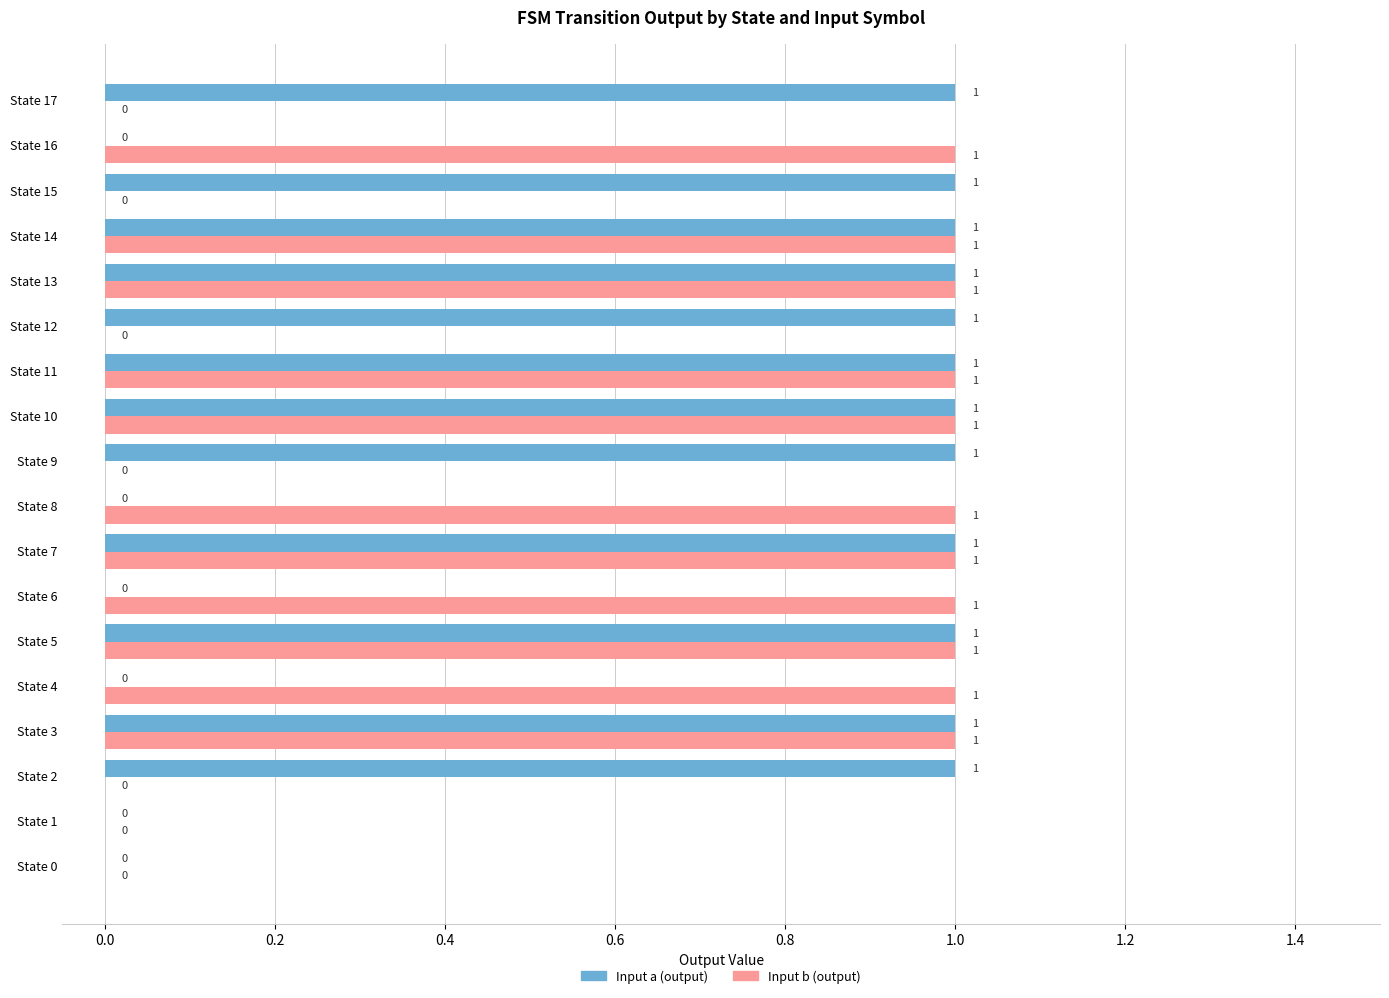

What is the sum of all Input a (output) values?

12